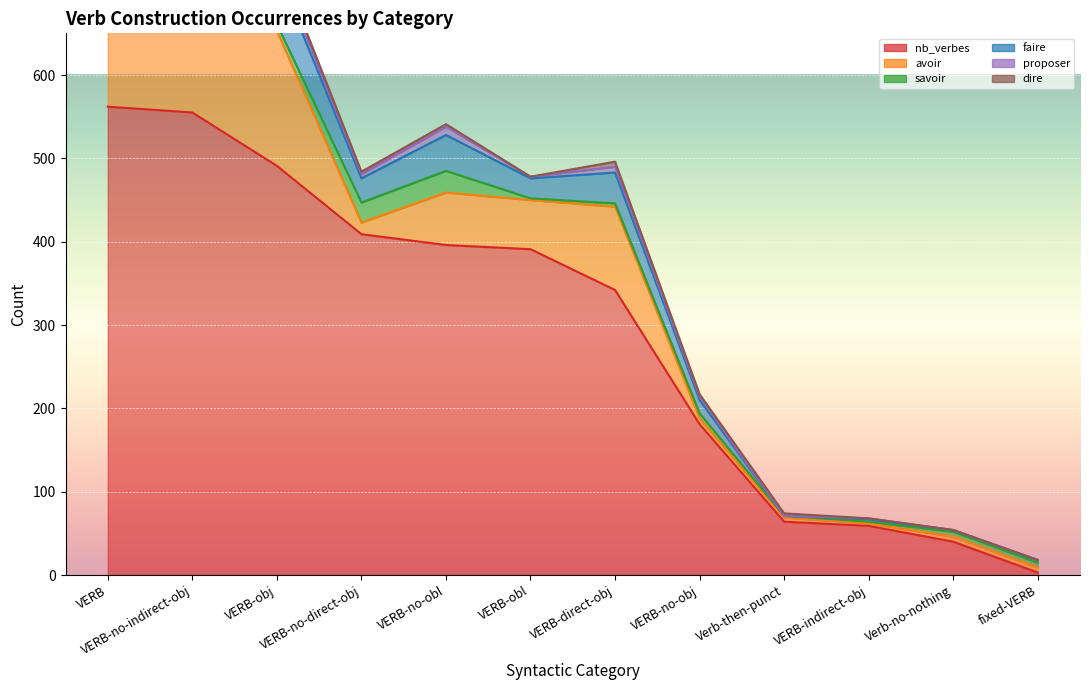

At how many categories does at least one series exceed 443?

3